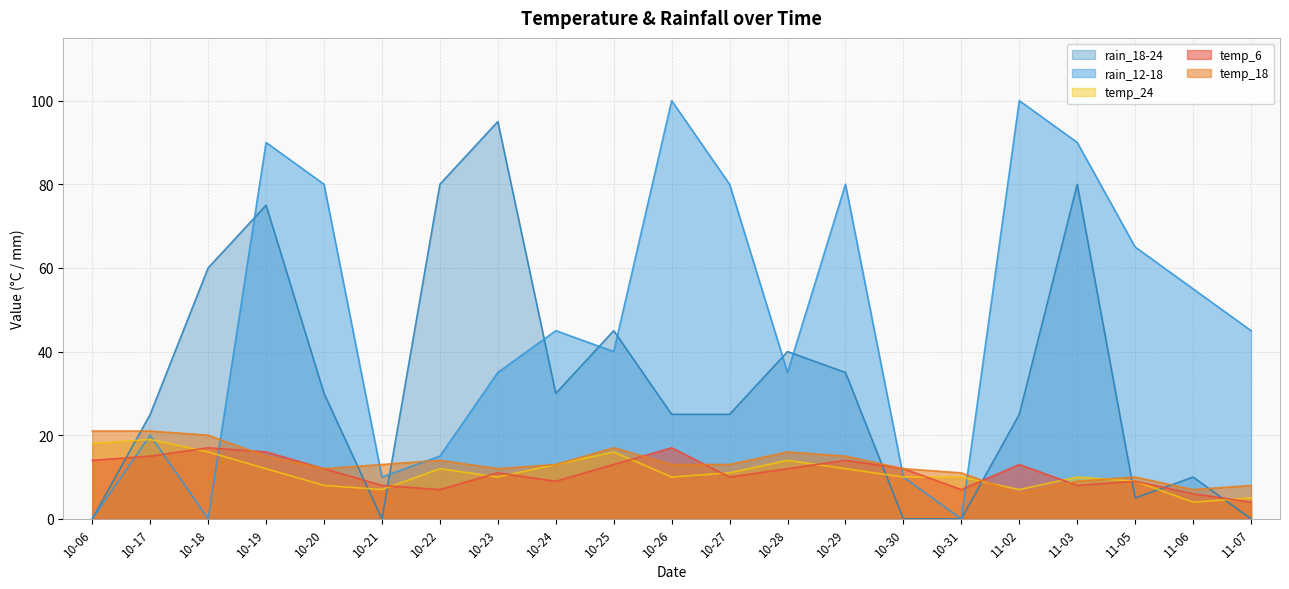

How many data points in temp_18 are above 13?

8